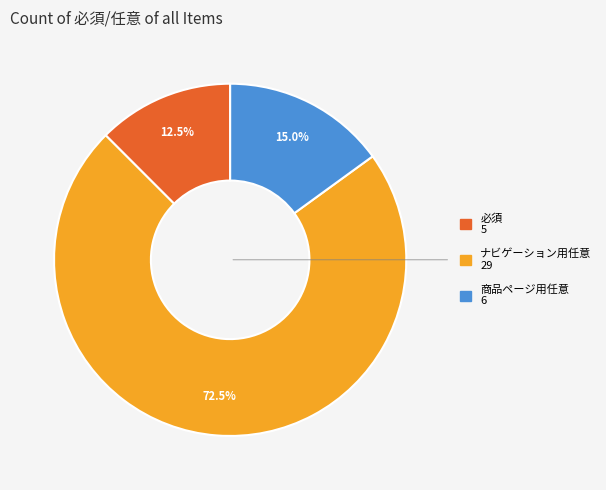

What is the largest slice in the pie chart?

ナビゲーション用任意